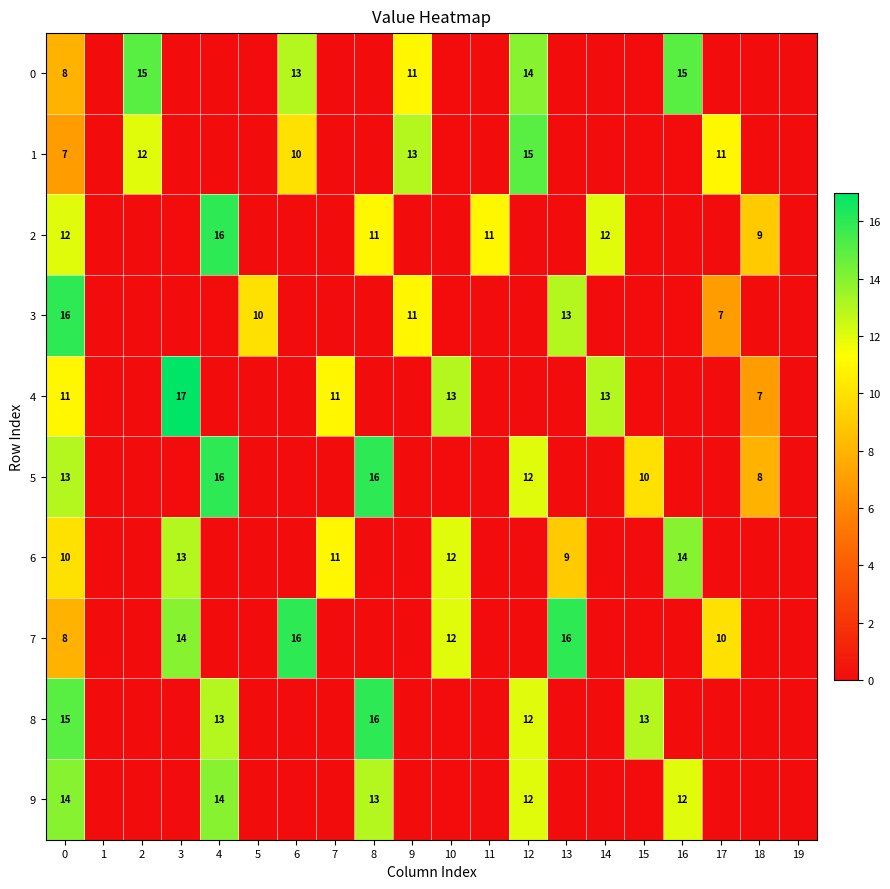

Is the value of 4 at 0 greater than the value of 8 at 0?

No